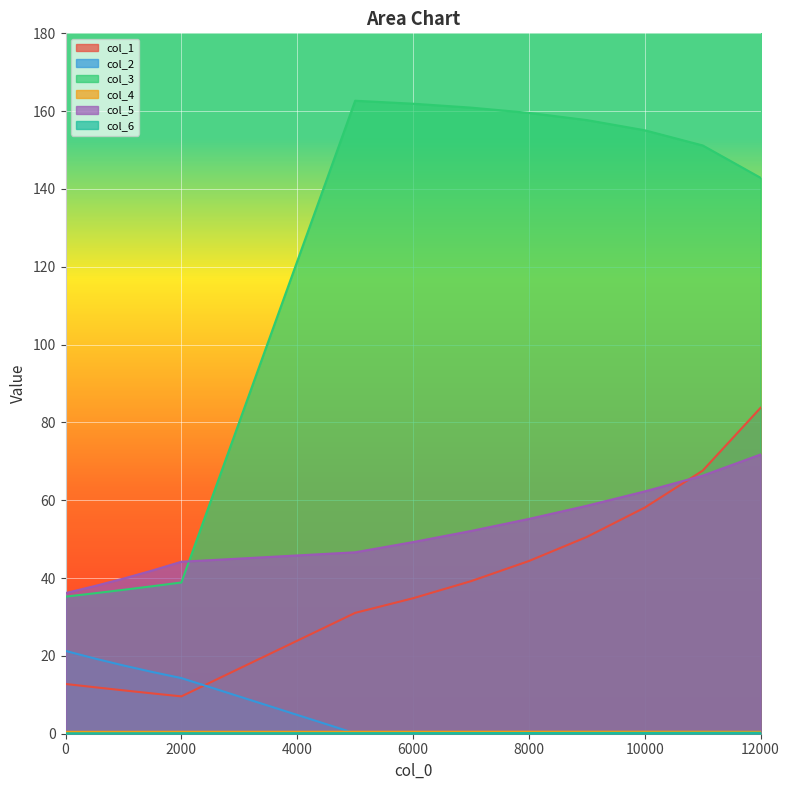

The col_4 series shows 0.7 at 11000. True or false?

False